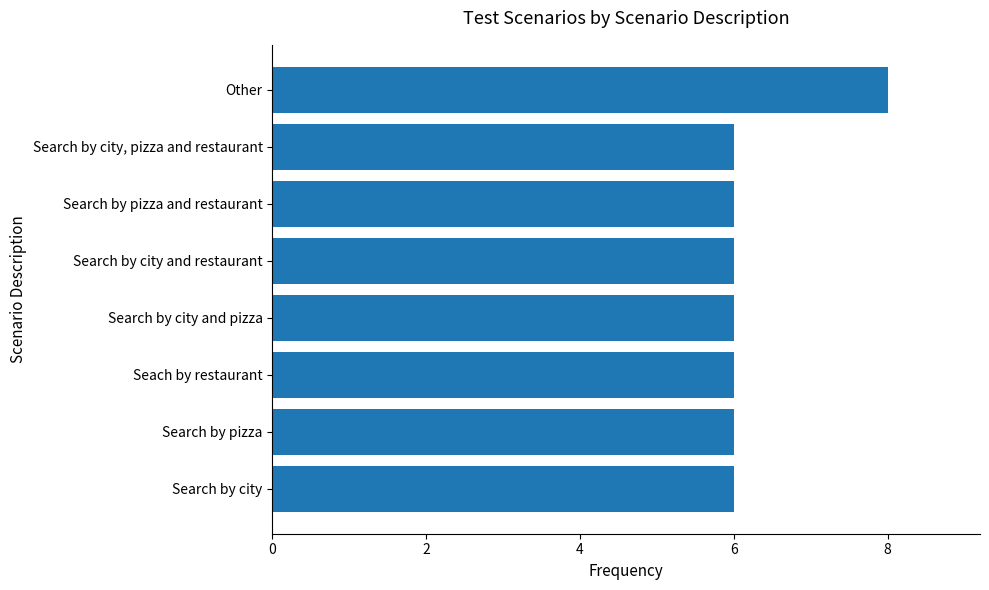

What is the greatest value displayed?

8